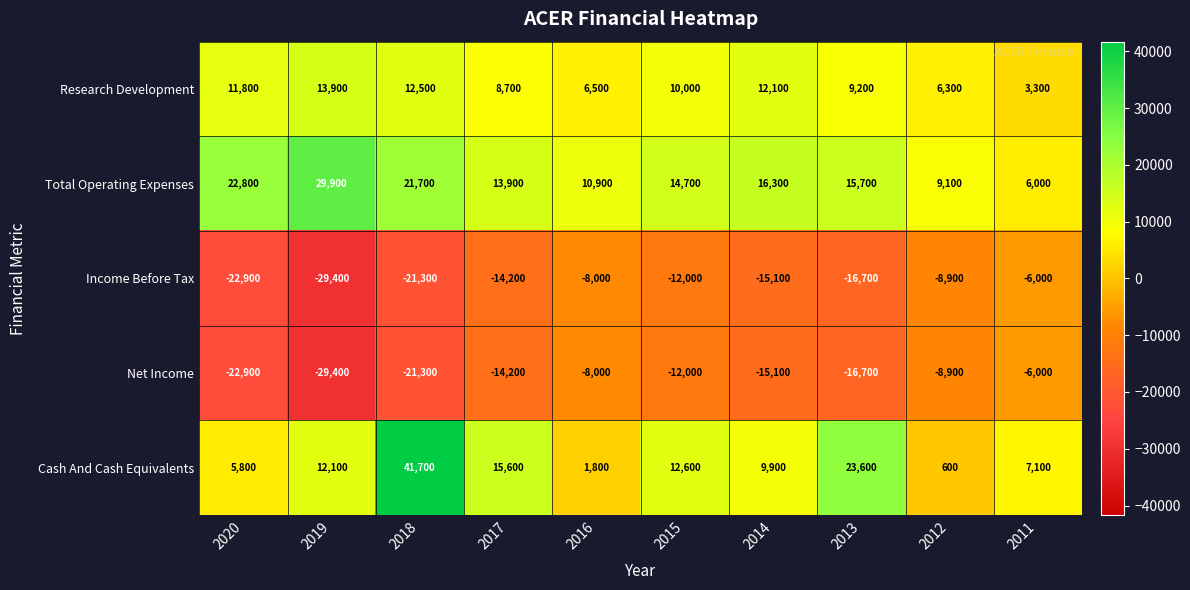

At which label does Research Development first exceed 10000?

2020